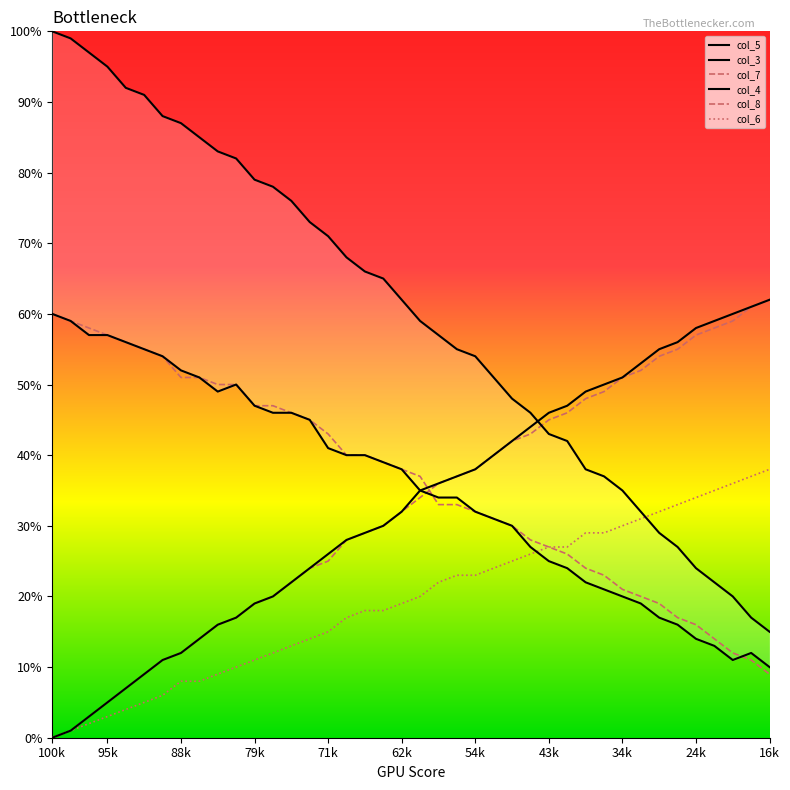

Rank the series at 14 from highest to lowest value.

col_5, col_3, col_7, col_4, col_8, col_6